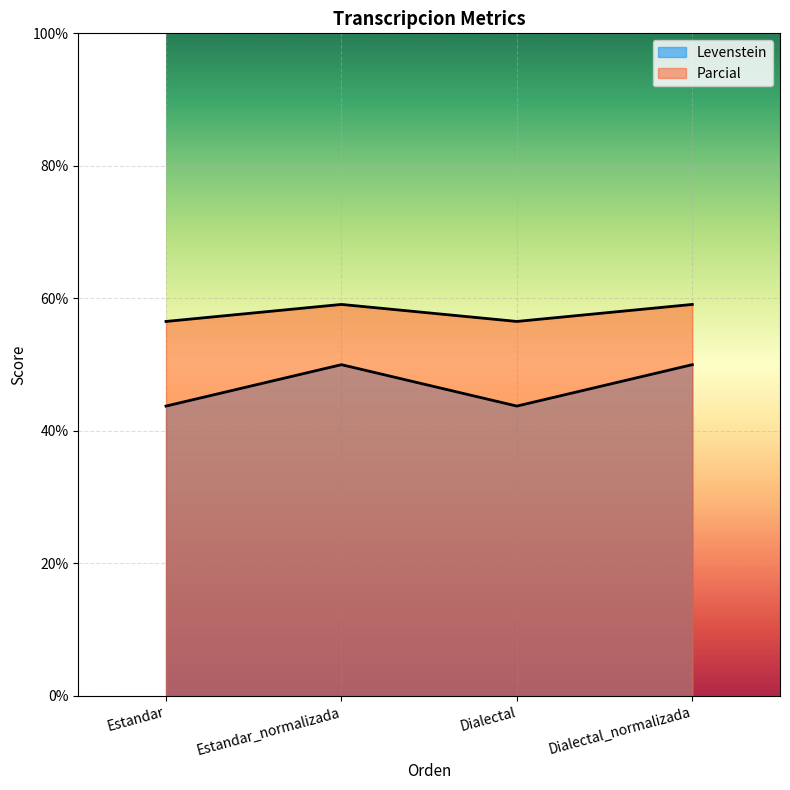

Count the number of categories in the chart.

4